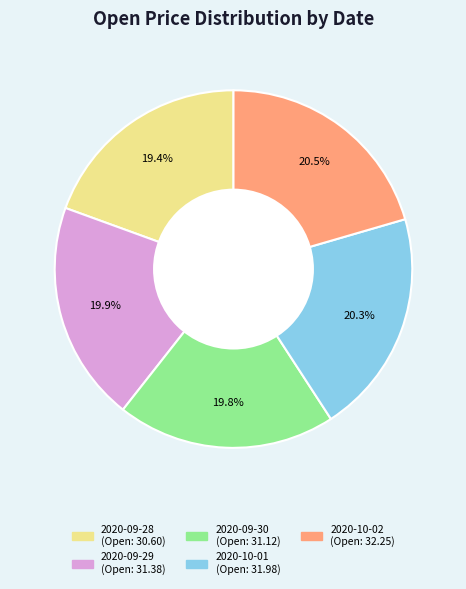

What is the total percentage of 2020-09-29 and 2020-10-02?

40.4%